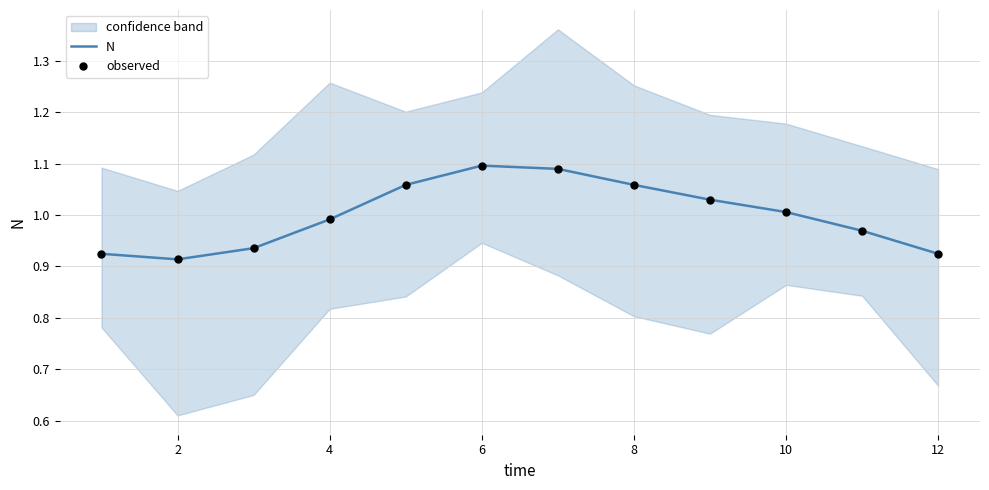

Which series contains the highest Y value?

N